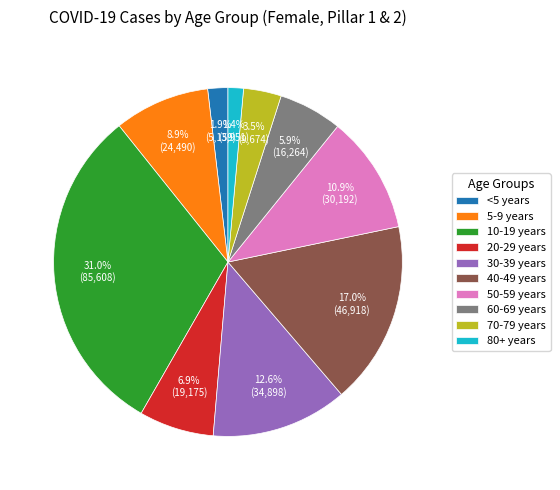

What percentage is the 60-69 years slice, to the nearest percent?

6%